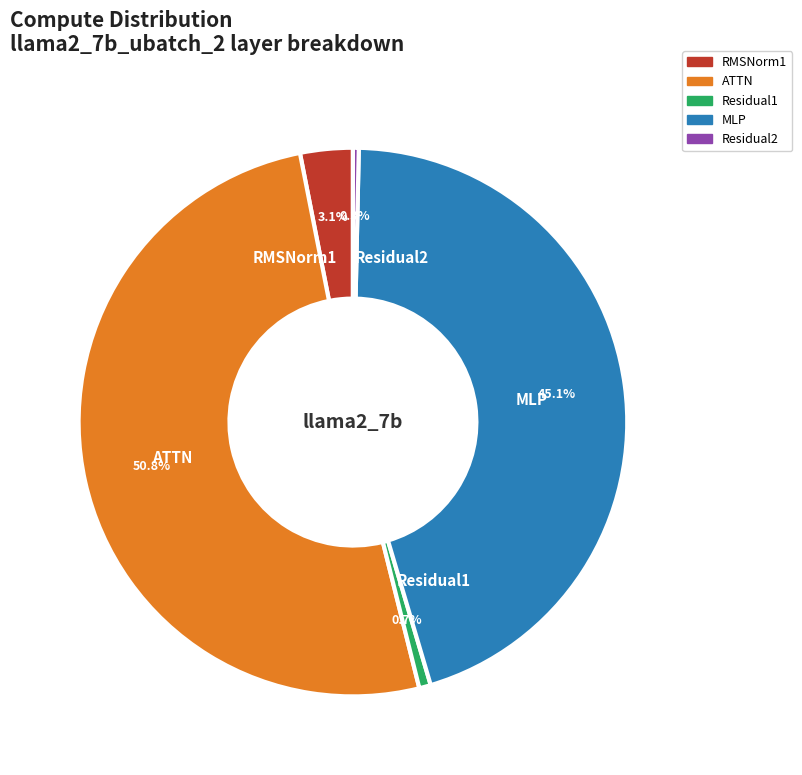

Does ATTN account for over 50% of the chart?

Yes